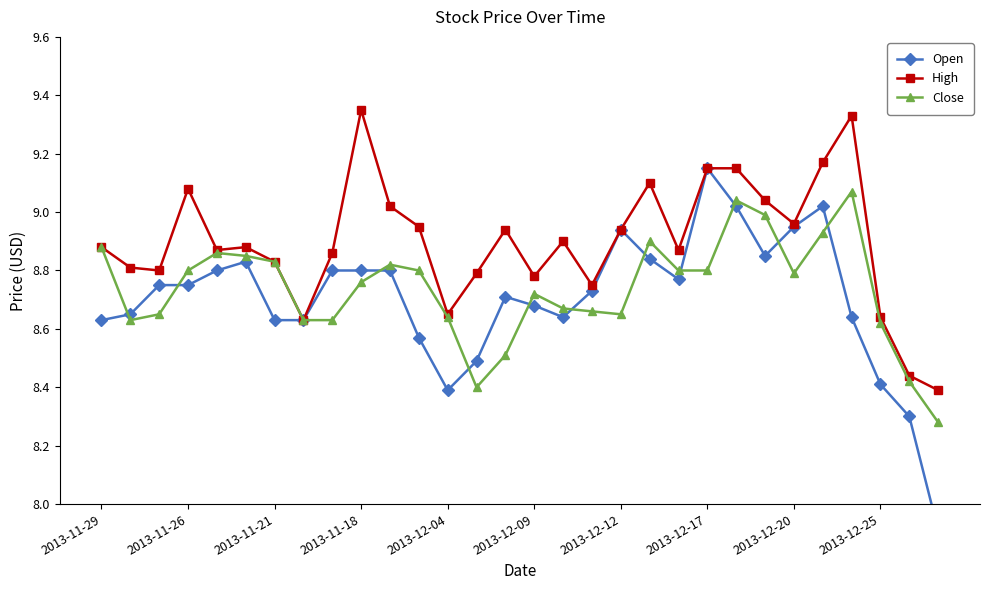

True or false: High and Open cross at least once.

False